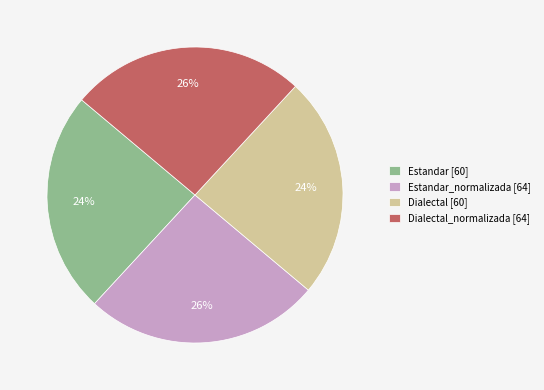

The Estandar_normalizada [64] slice represents 26% of the pie. True or false?

True